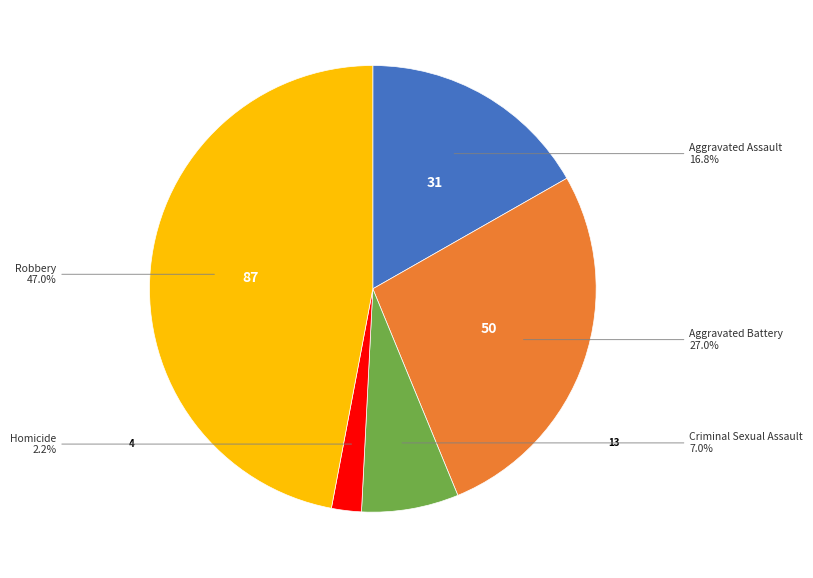

Is there a majority slice in this chart?

No